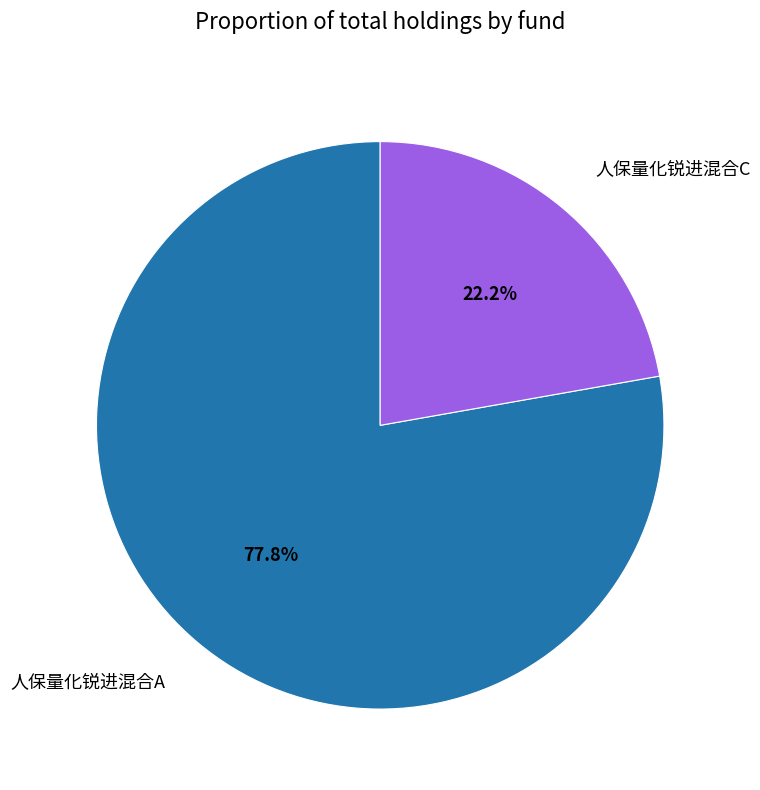

Is the sum of 人保量化锐进混合A and 人保量化锐进混合C greater than half?

Yes